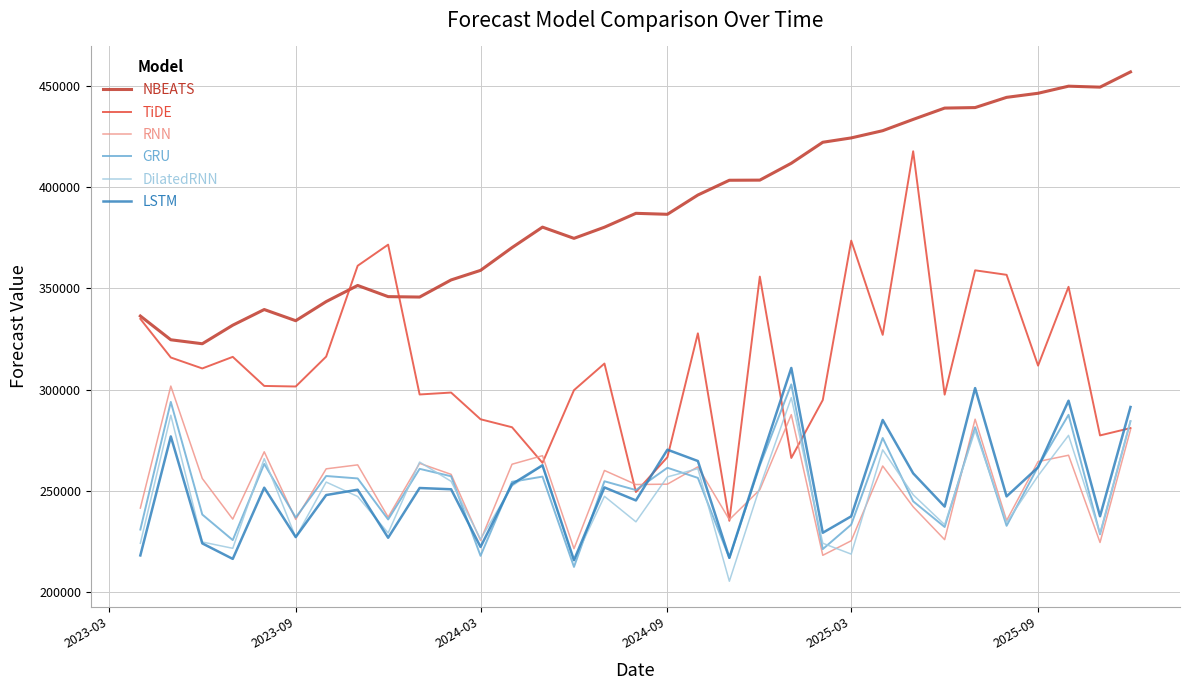

Which series has the largest range (max minus min)?

TiDE